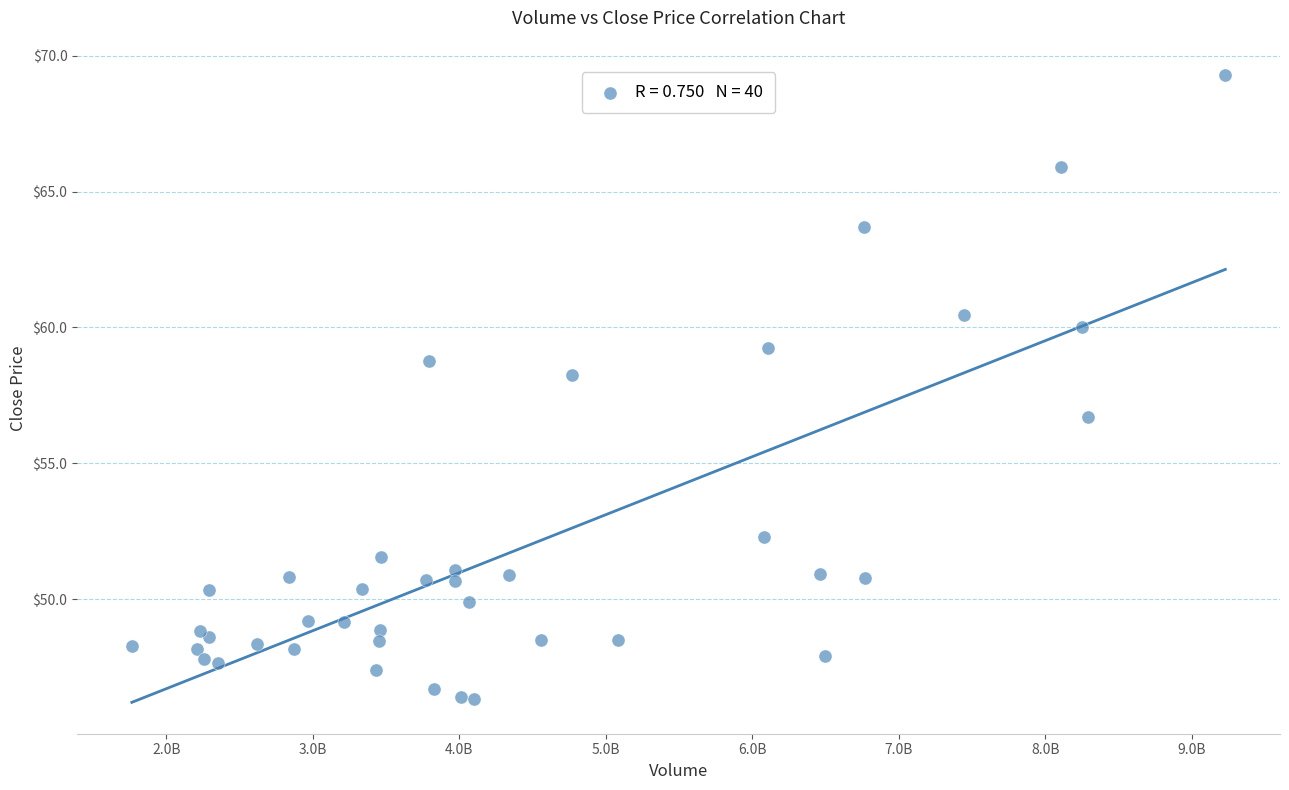

What Y value in the scatter plot is closest to 57?

56.7